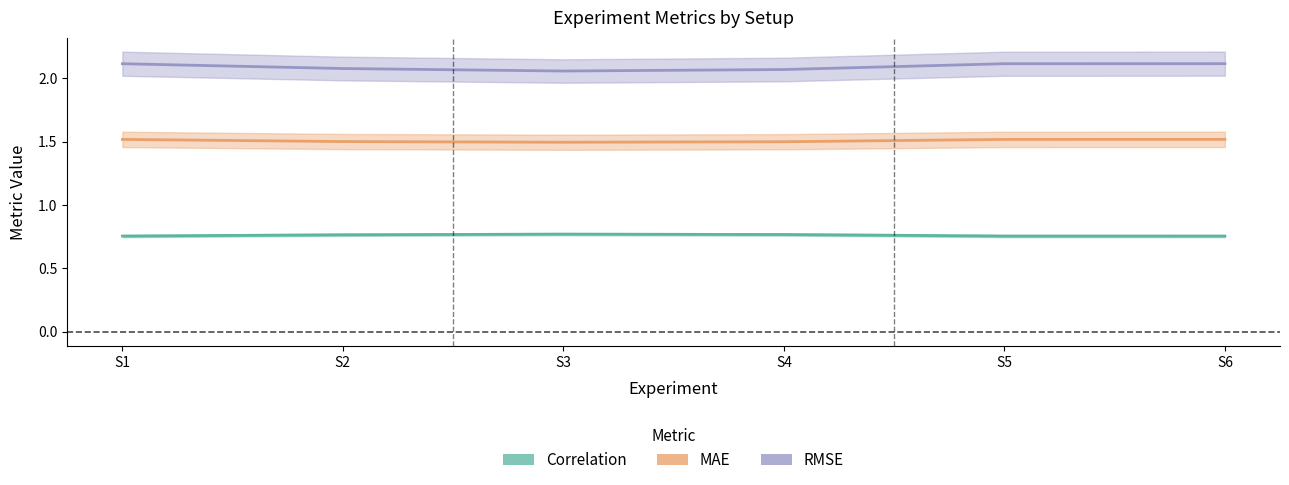

True or false: MAE and RMSE cross at least once.

False